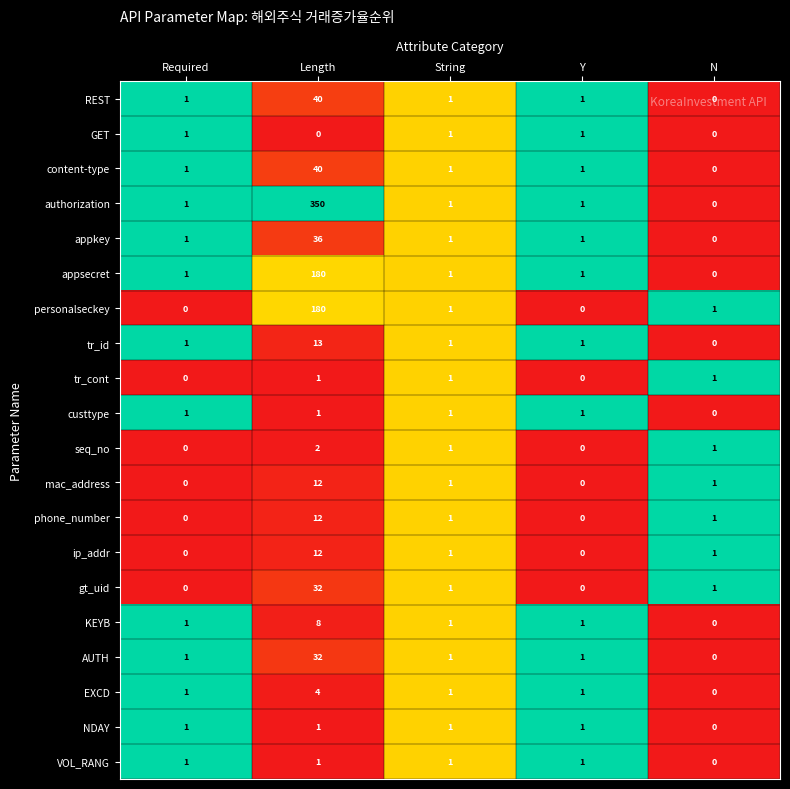

How many data points does each series have?

5